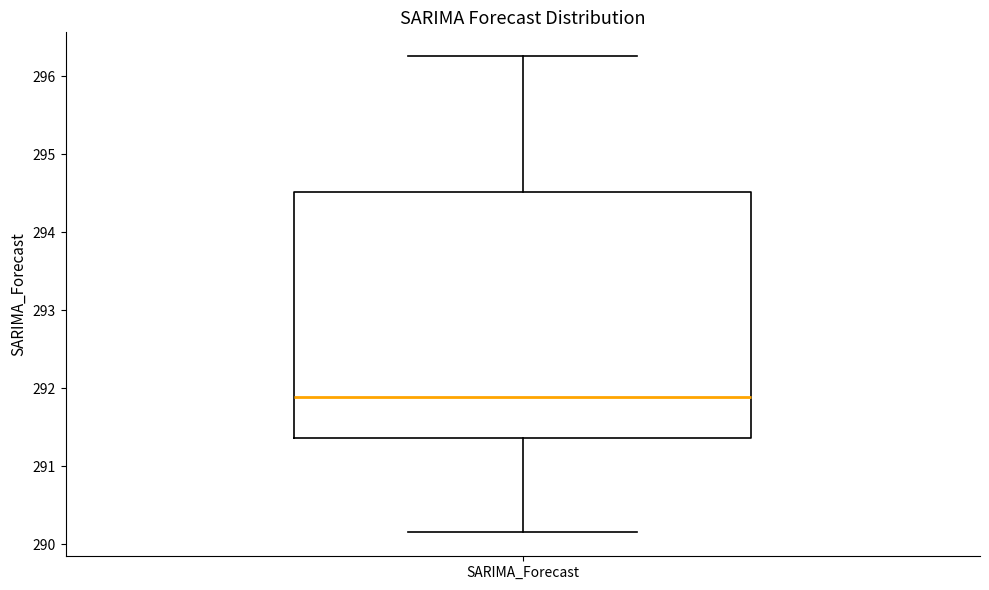

Transcribe this box plot: give where the median line is, the range the box spans, and where the two whiskers end, as read against the y-axis. The values are not printed on the chart, so give them approximately, as read against the axis.

median 291.9, box 291.4 to 294.5, whiskers 290.2 to 296.3